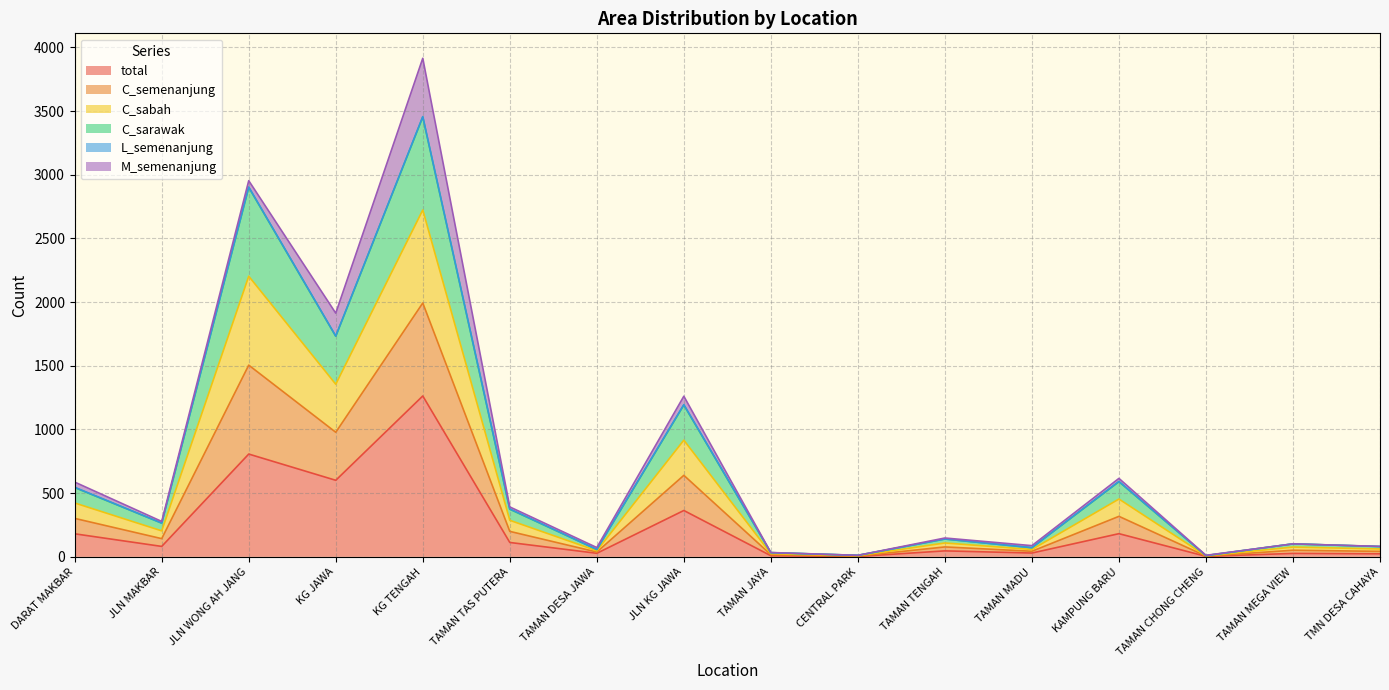

What position from the right is TAMAN CHONG CHENG?

3